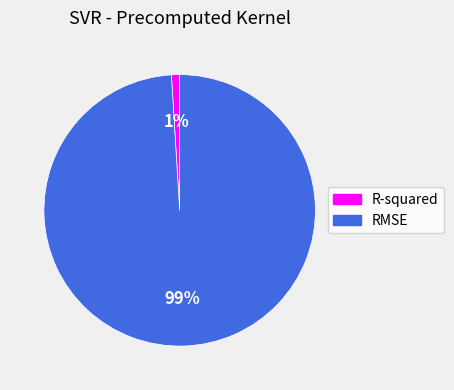

Is RMSE the majority of the pie?

Yes